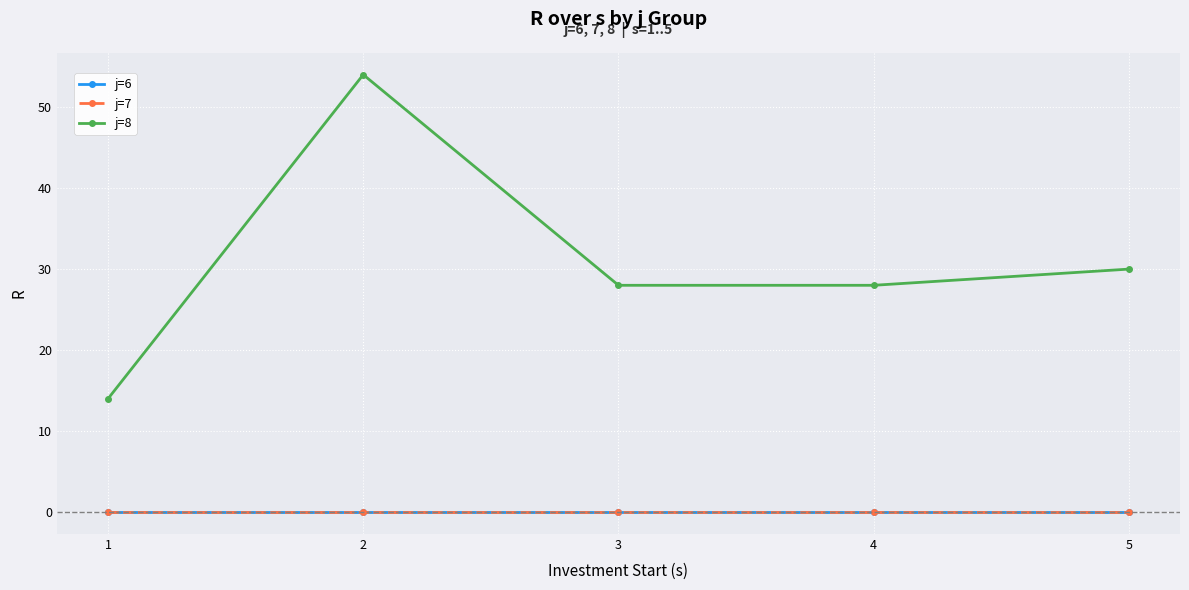

Does the chart have visible grid lines?

Yes